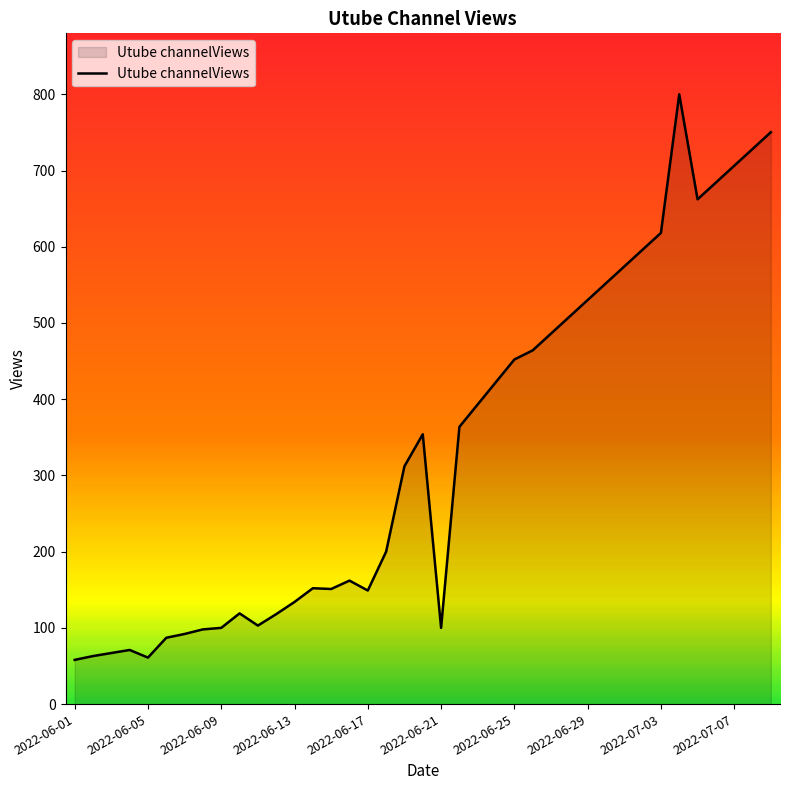

What is the difference between the maximum and minimum values?

742.0